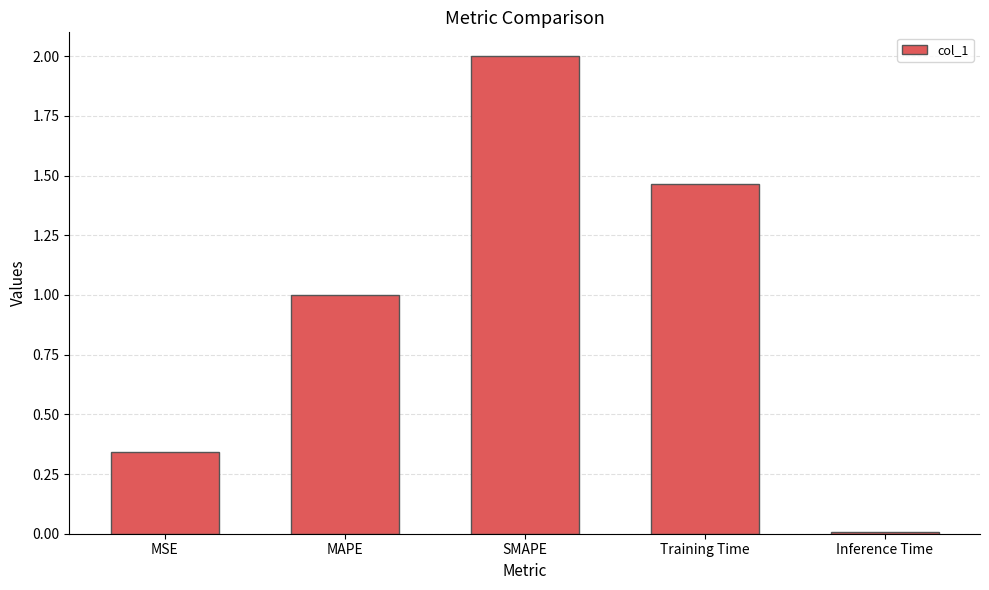

Is it true that the value at SMAPE is 2.0?

True